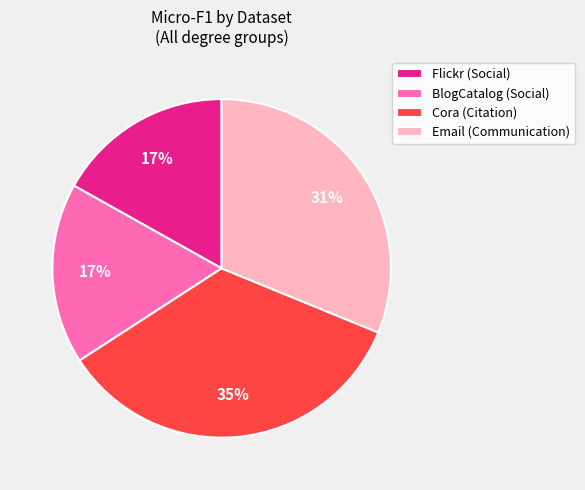

Between Email (Communication) and Cora (Citation), which is larger?

Cora (Citation)